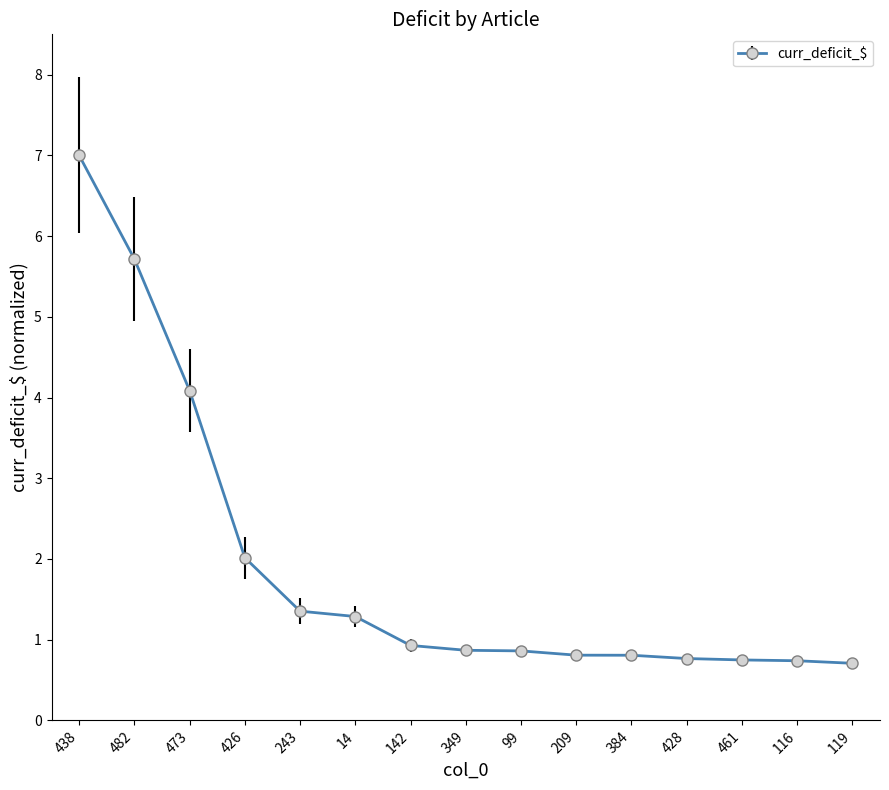

What is the label of the 9th point from the left?

99